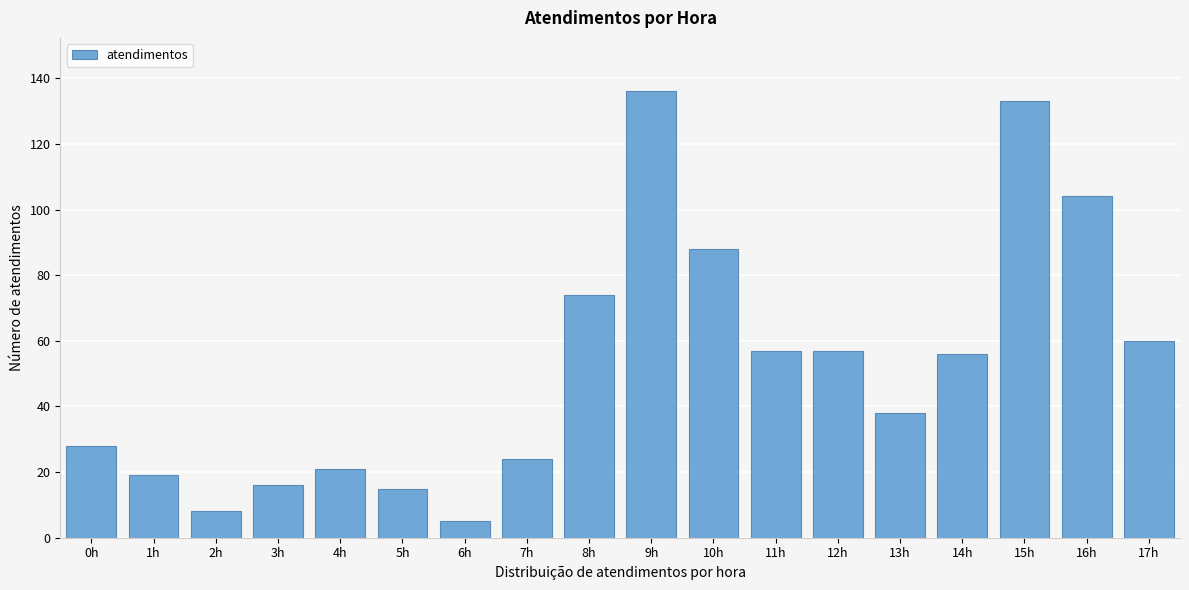

Reading right to left, extract all data points from this chart.

60	104	133	56	38	57	57	88	136	74	24	5	15	21	16	8	19	28